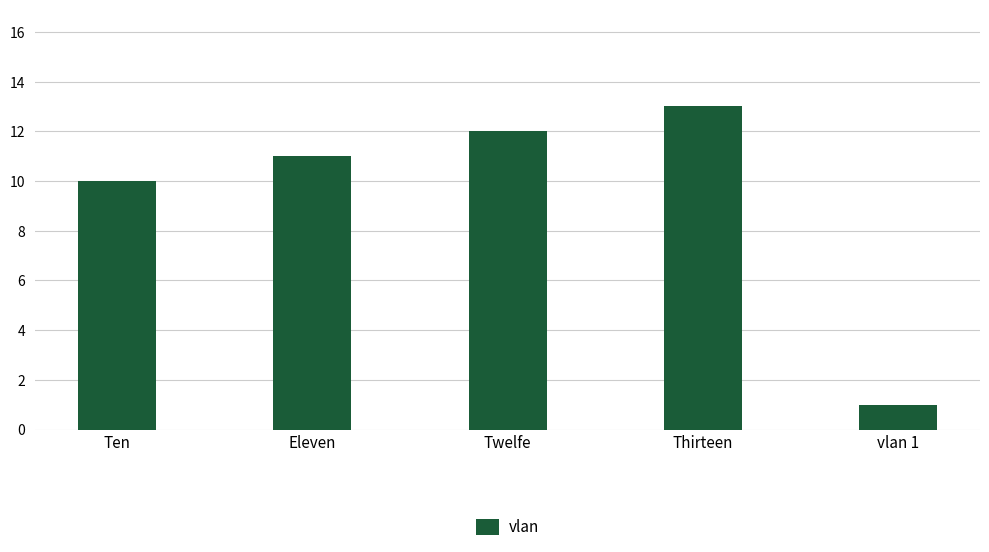

The value at vlan 1 is 0. True or false?

False